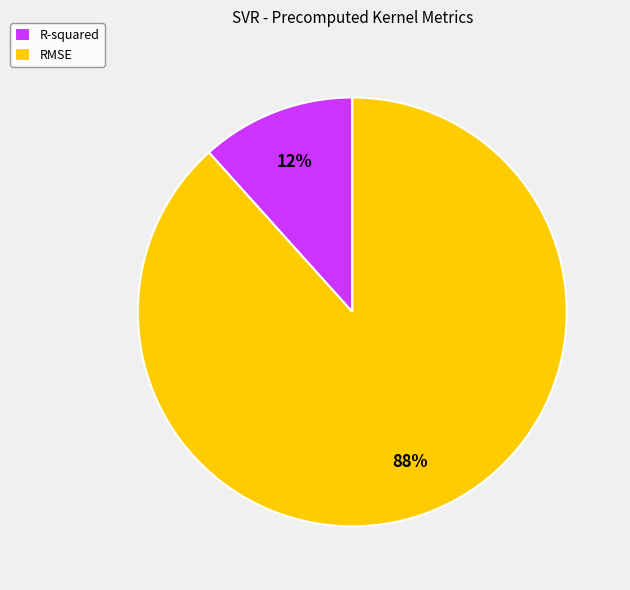

Which category has the smallest portion of the pie?

R-squared